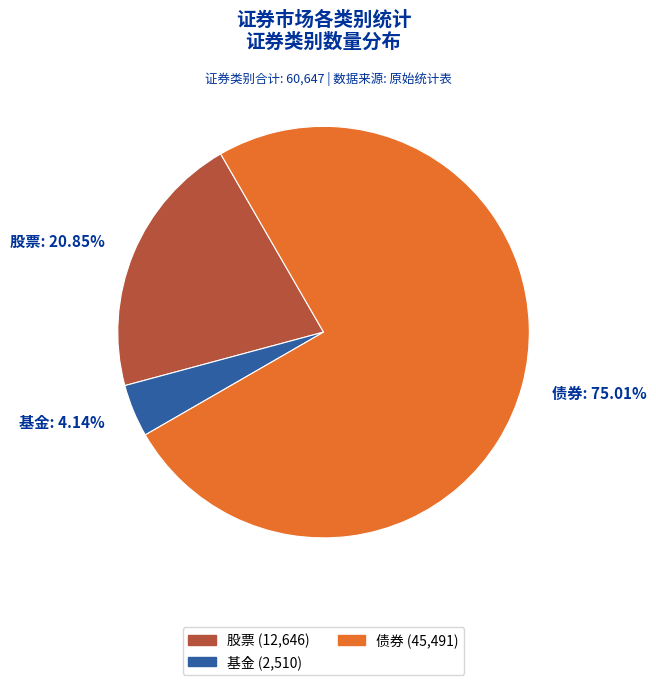

Count the number of slices in the pie.

3